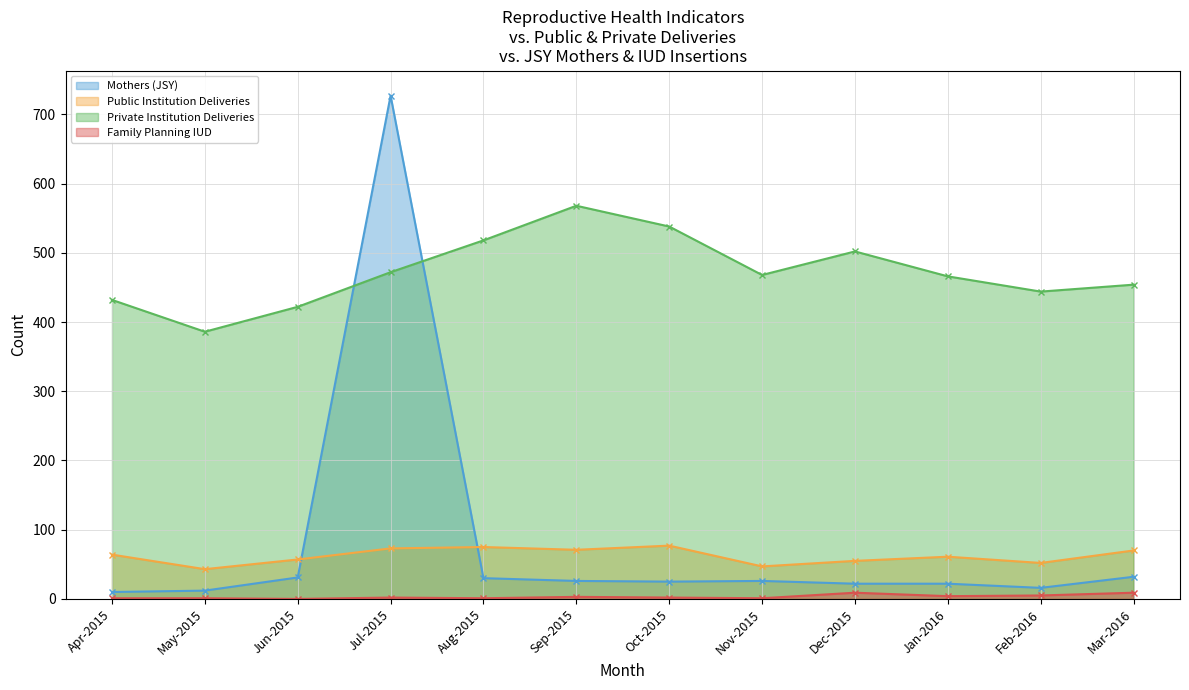

How many positive values does the Family Planning IUD series have?

11